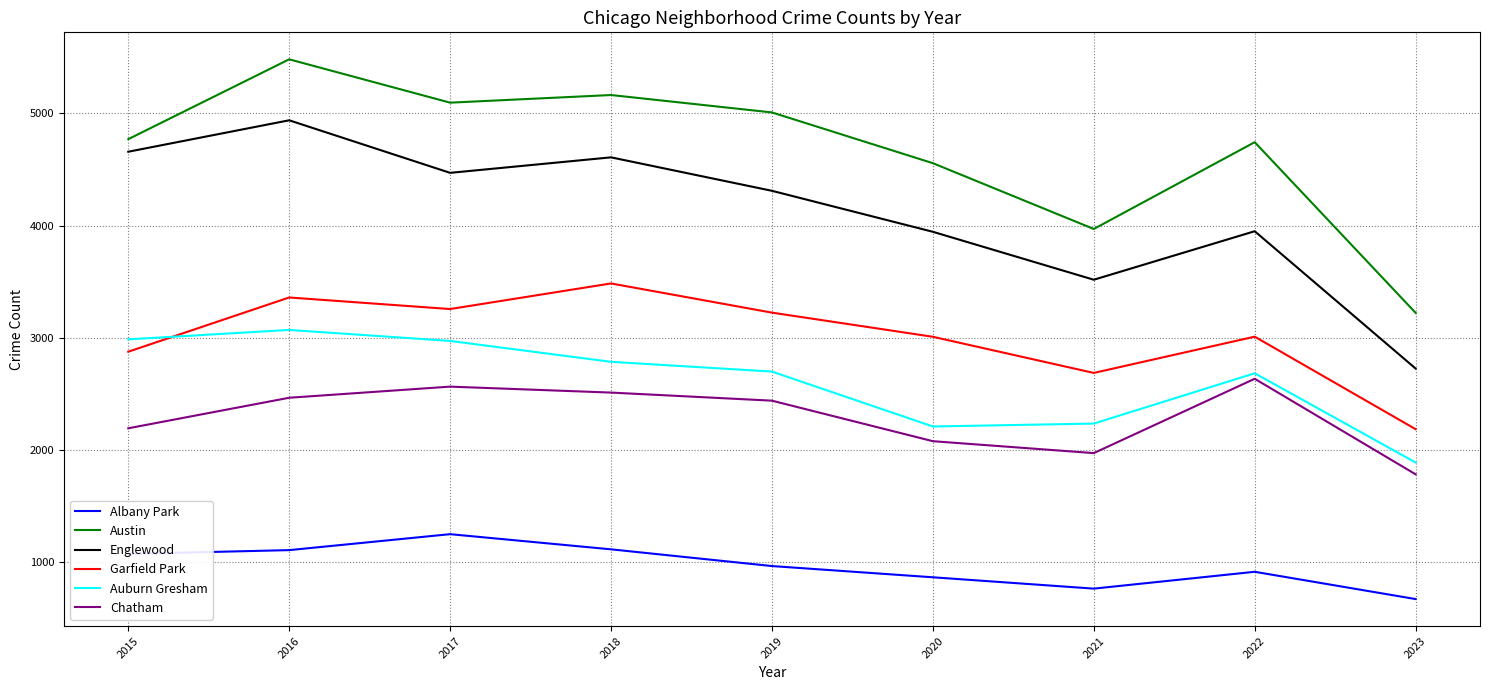

Which series has the largest range (max minus min)?

Austin